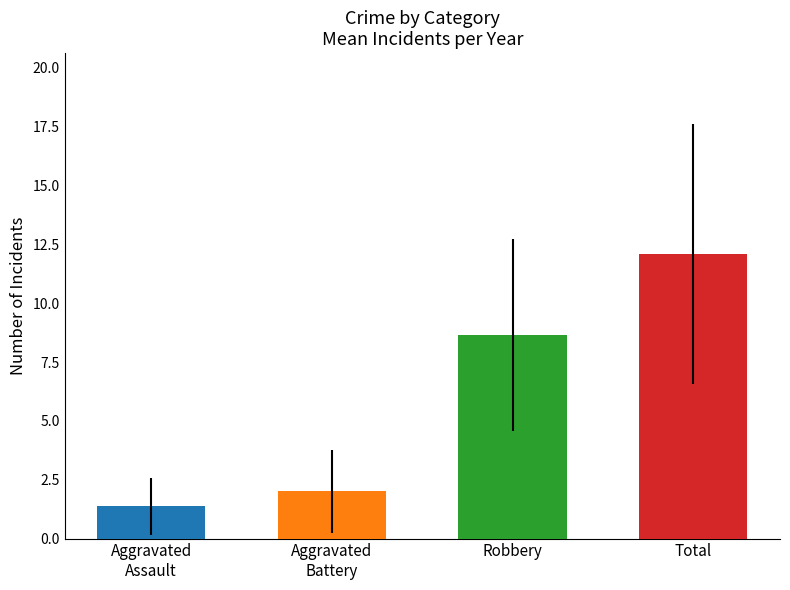

Which series has the largest total across all categories?

Total